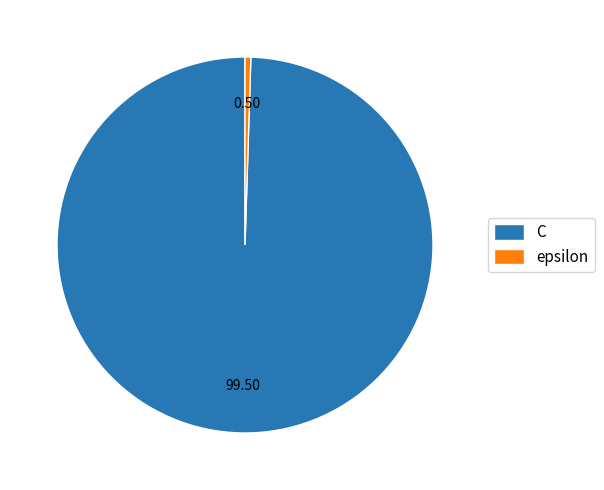

What is the largest slice in the pie chart?

C